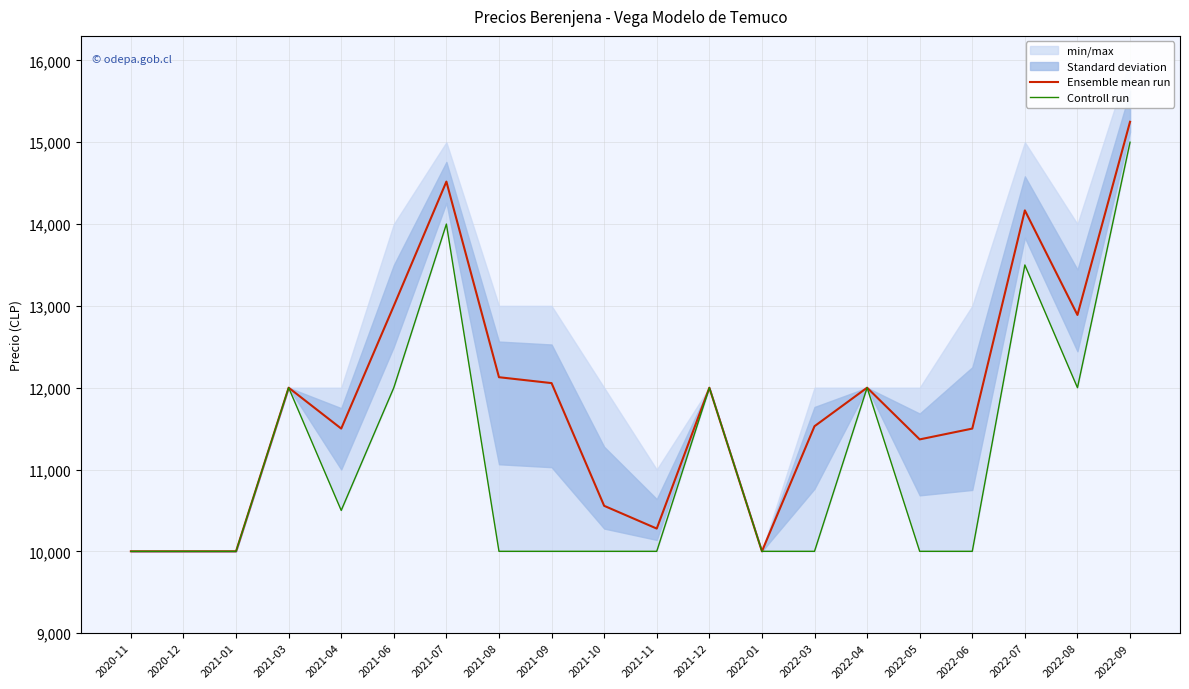

True or false: Ensemble mean run and Controll run cross at least once.

False